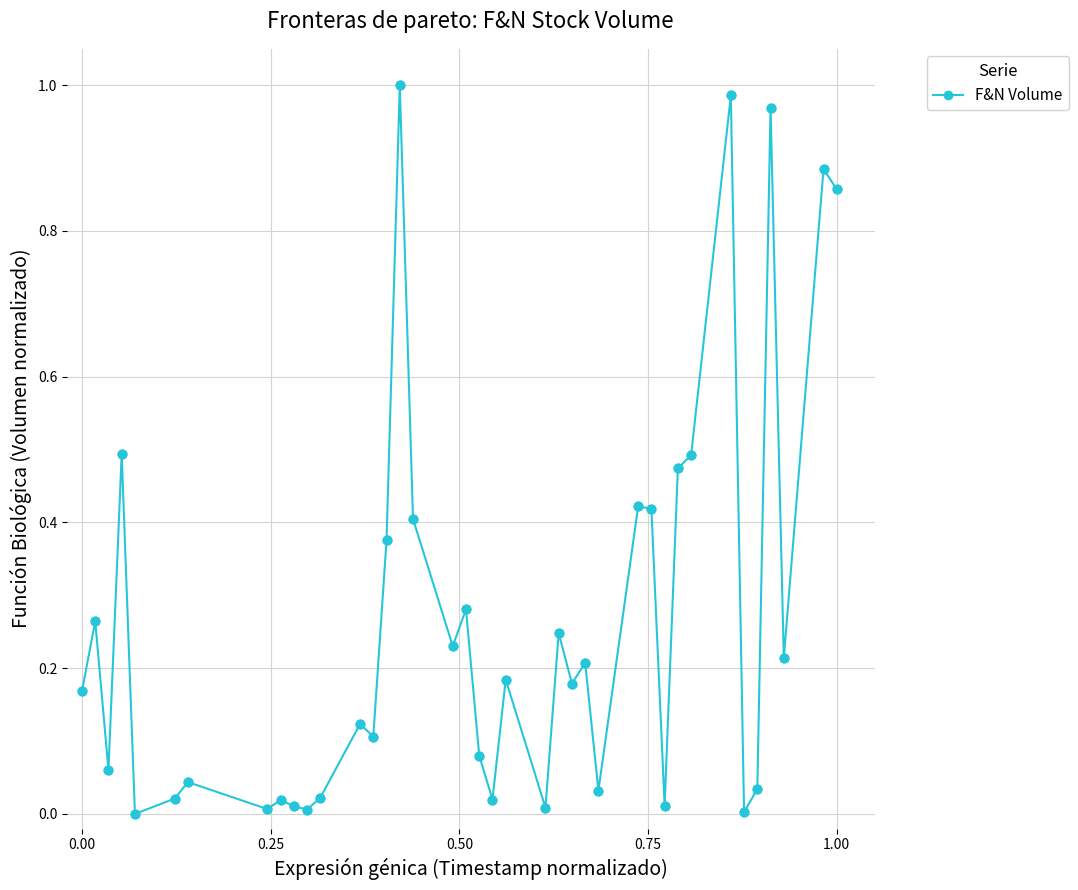

True or false: the data has more than 2 interior local peaks.

True